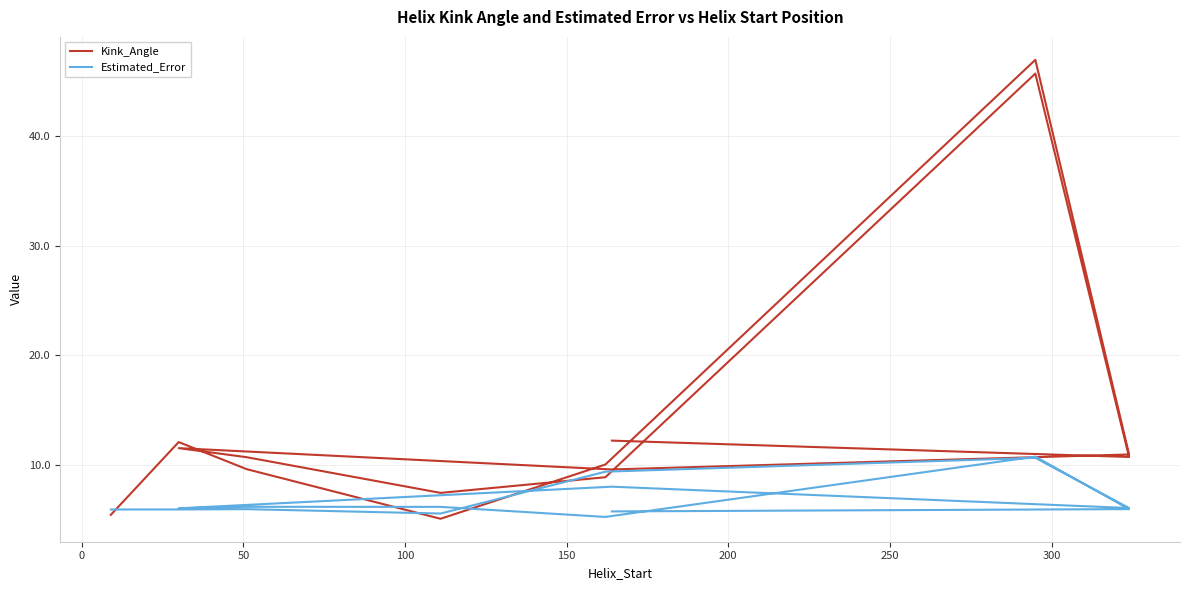

What is the total value across all series at 300?

17.6